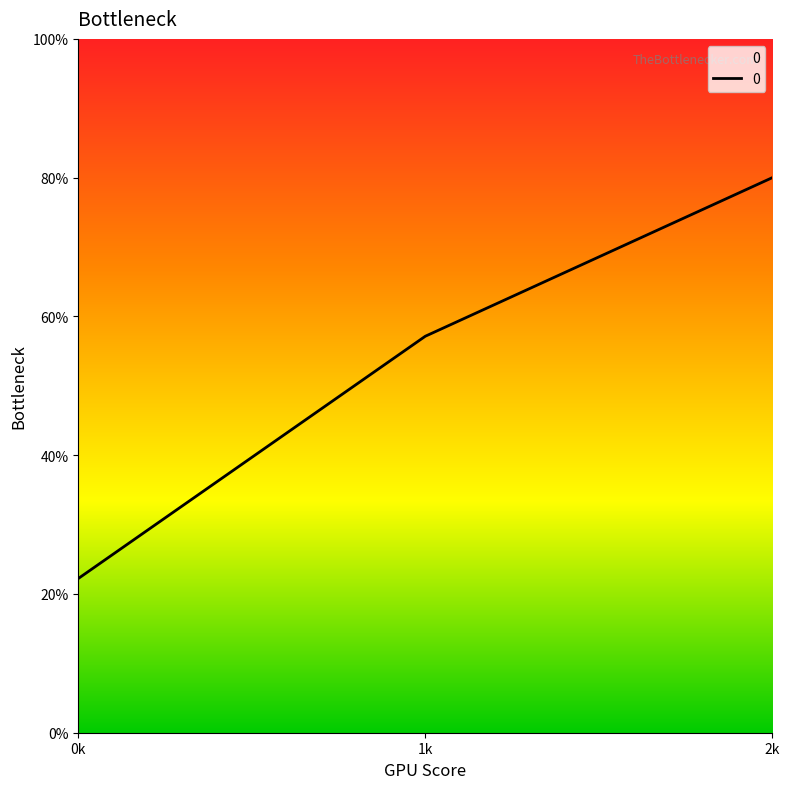

List the labels in order of value, largest first.

2k, 1k, 0k